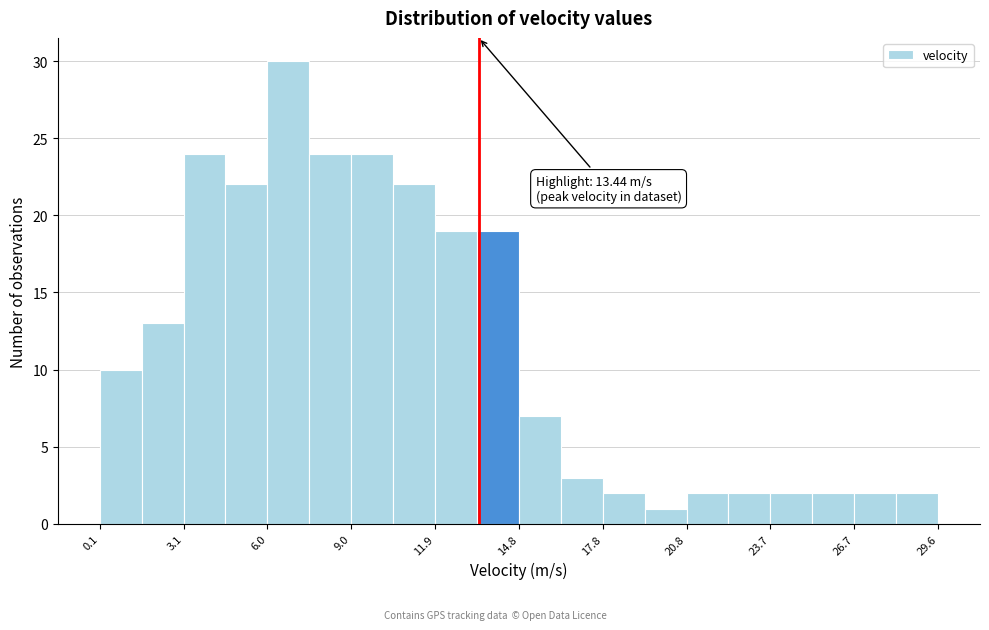

Around what value on the x-axis is the tallest bar? Give the approximate position of its centre, as read against the axis.

6.5